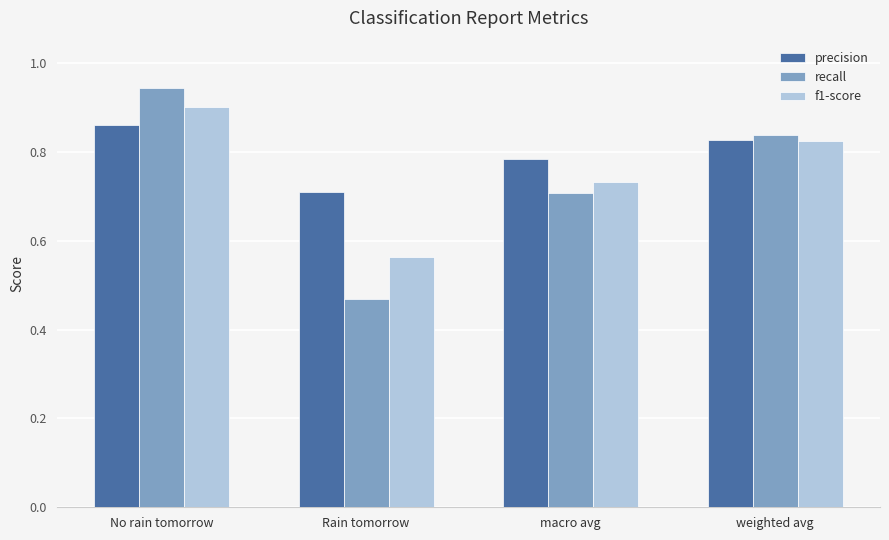

What position from the left is weighted avg?

4